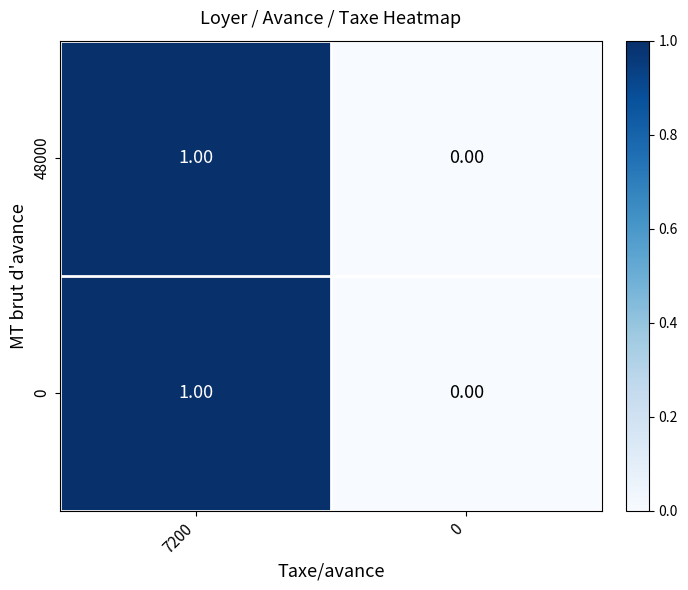

Count the number of data series in this chart.

2